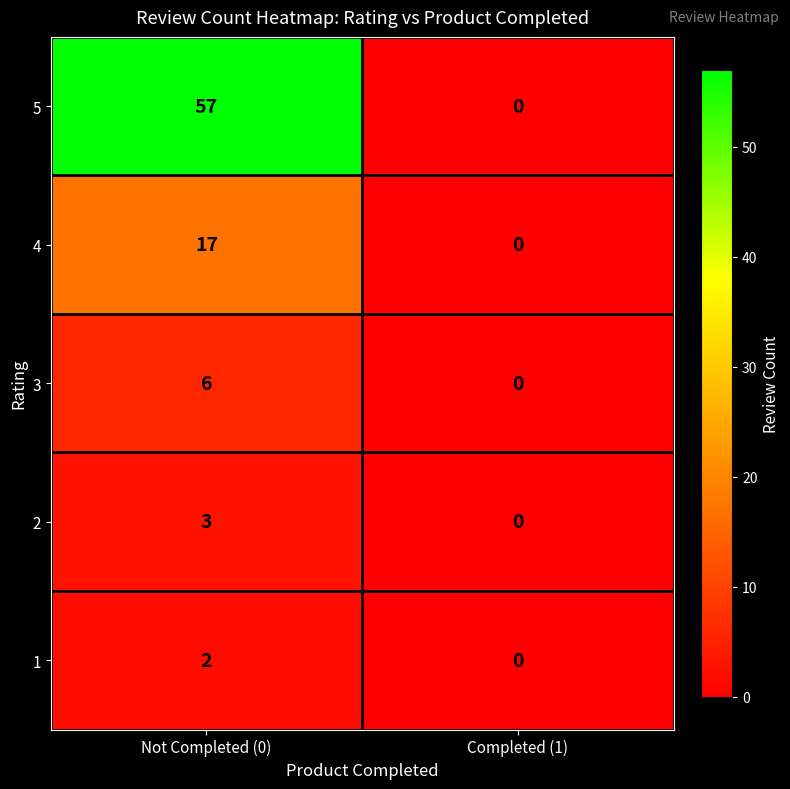

How many series are shown in this chart?

5